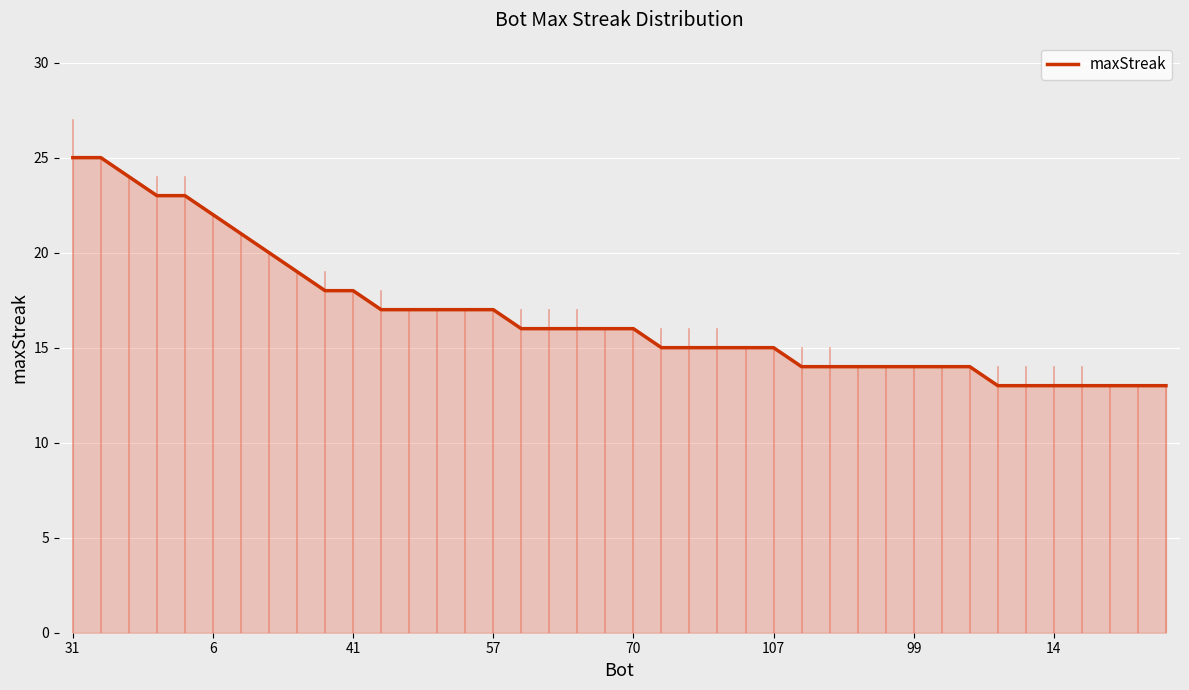

What is the smallest value displayed?

13